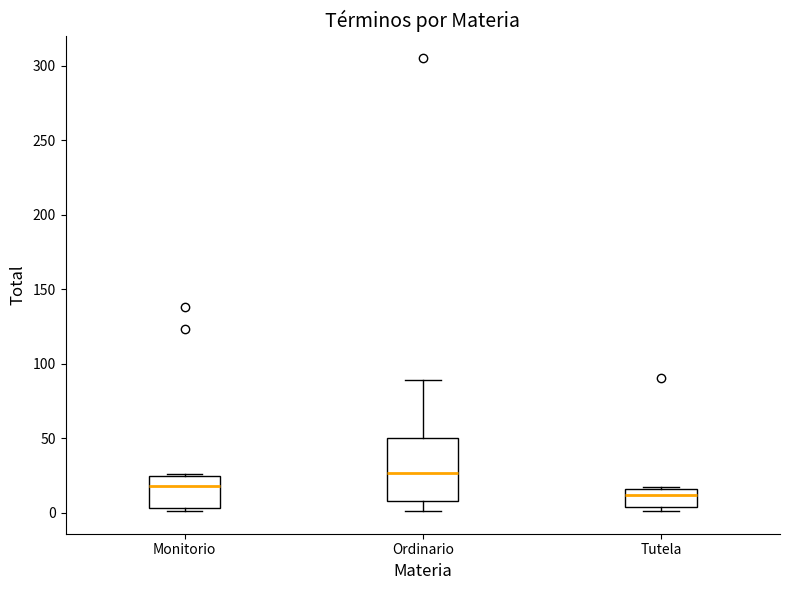

Reading left to right, transcribe this box plot: for each box, give where its median line is, the range the box spans, and where its two whiskers end, as read against the y-axis. The values are not printed on the chart, so give them approximately, as read against the axis.

Monitorio: median 20, box 5 to 25, whiskers 0 to 25
Ordinario: median 25, box 10 to 50, whiskers 0 to 90
Tutela: median 10, box 5 to 15, whiskers 0 to 15